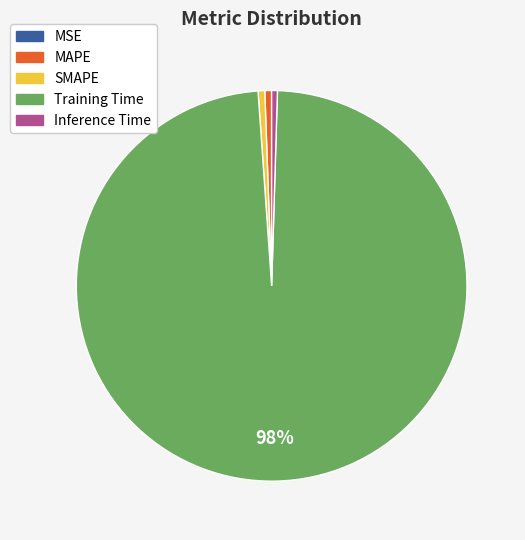

To the nearest percent, what is the average slice percentage?

20%